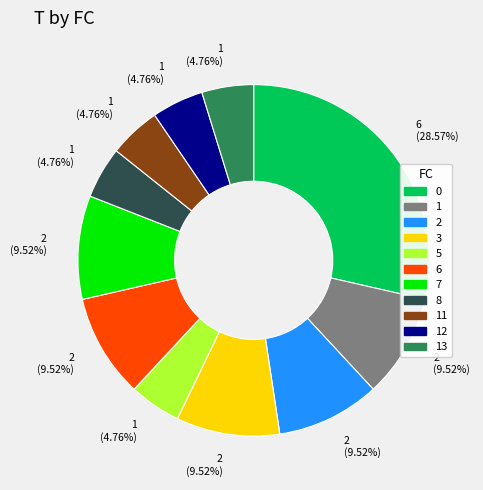

What portion of the pie excludes 5?

95.2%